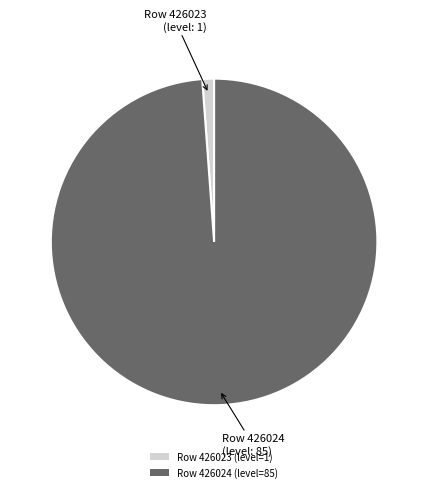

True or false: Row 426024 (level=85) accounts for 86% of the total.

False